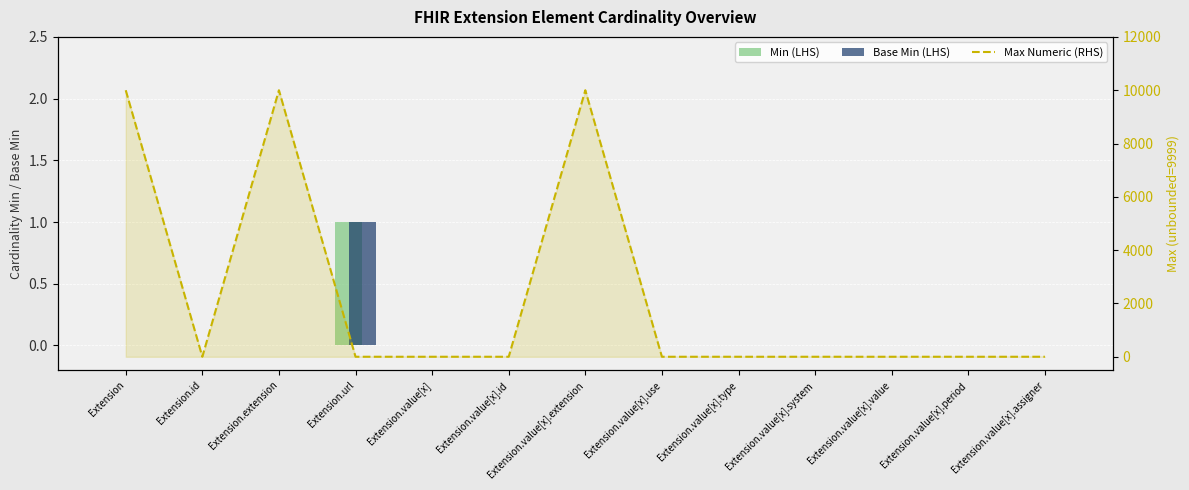

What is the difference between the maximum and minimum values in the Max Numeric (RHS) series?

9998